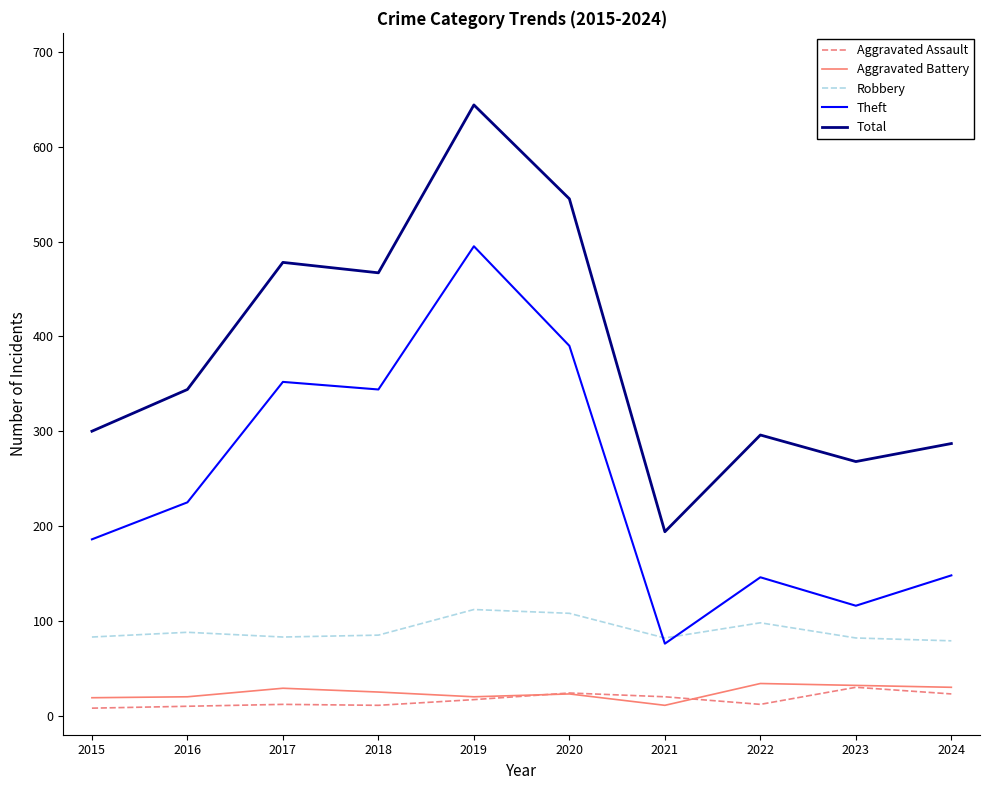

What is the total value across all series at 2015?

596